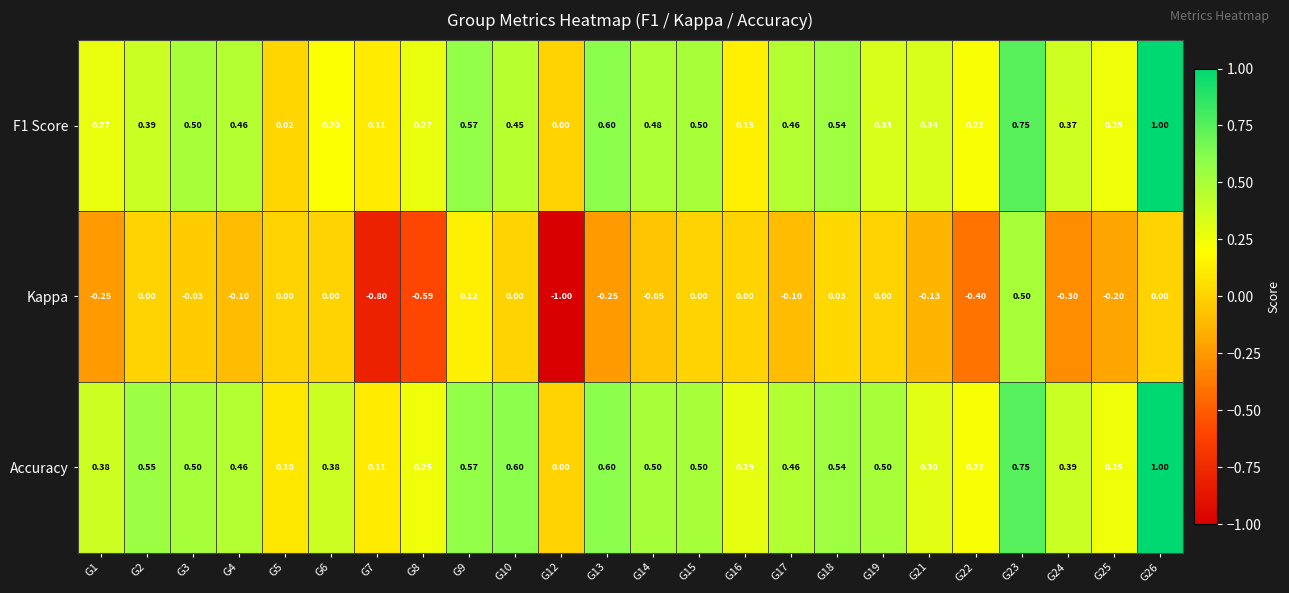

What is the spread (max minus min) of values at G8?

0.9